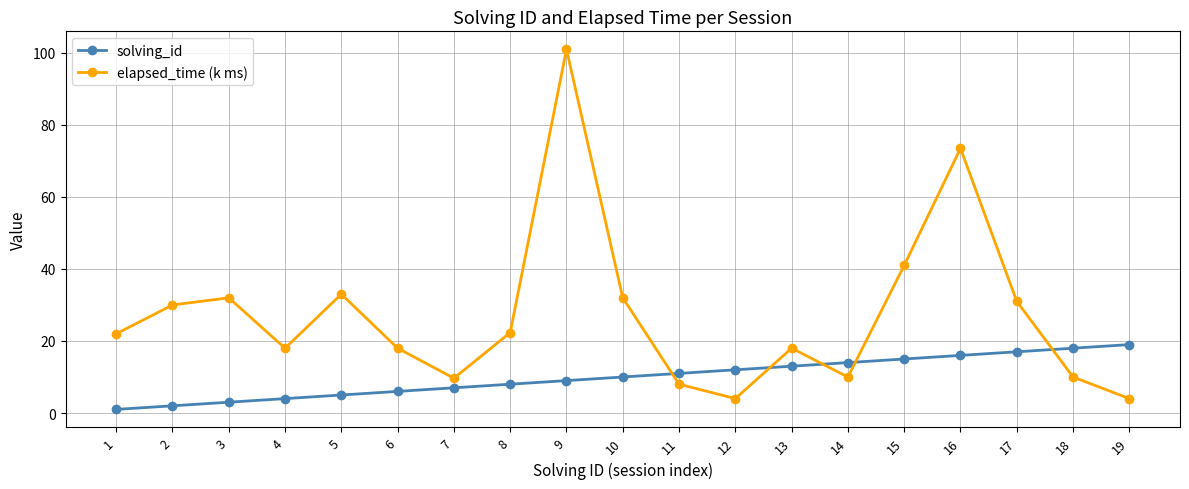

List the series in order of their overall mean, highest first.

elapsed_time (k ms), solving_id